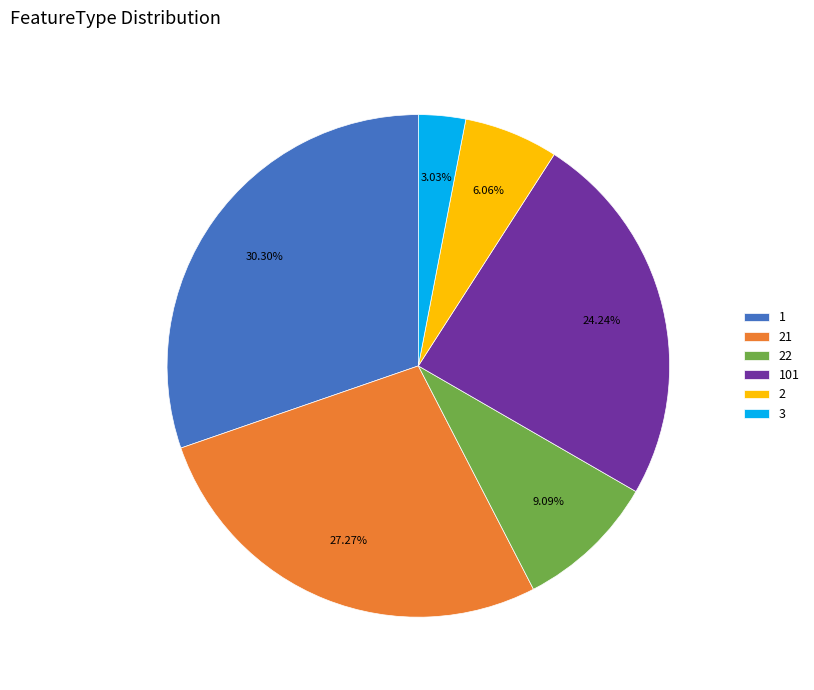

Is 3 the majority of the pie?

No